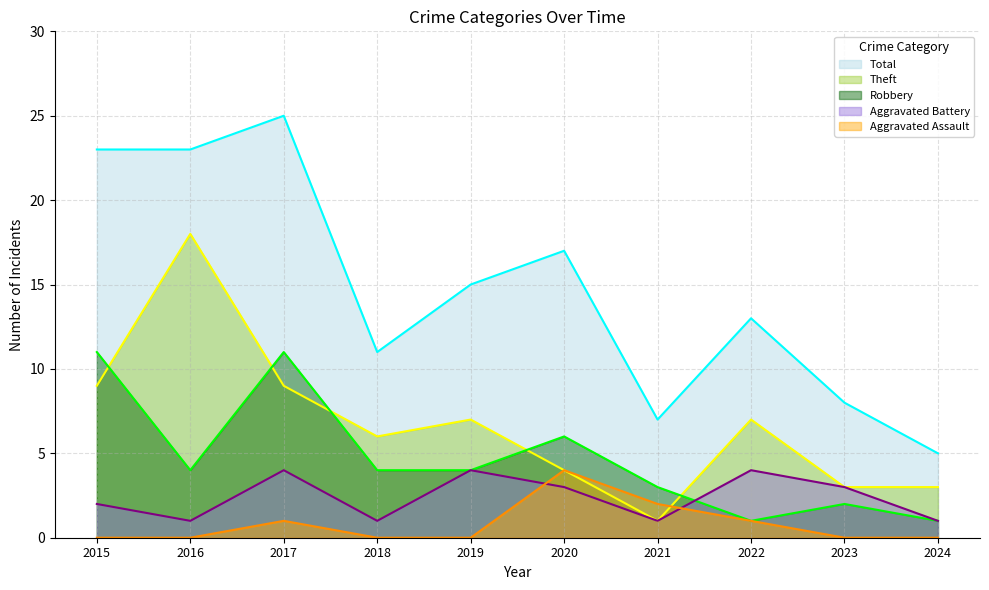

Where does the Aggravated Battery series first go above 3?

2017